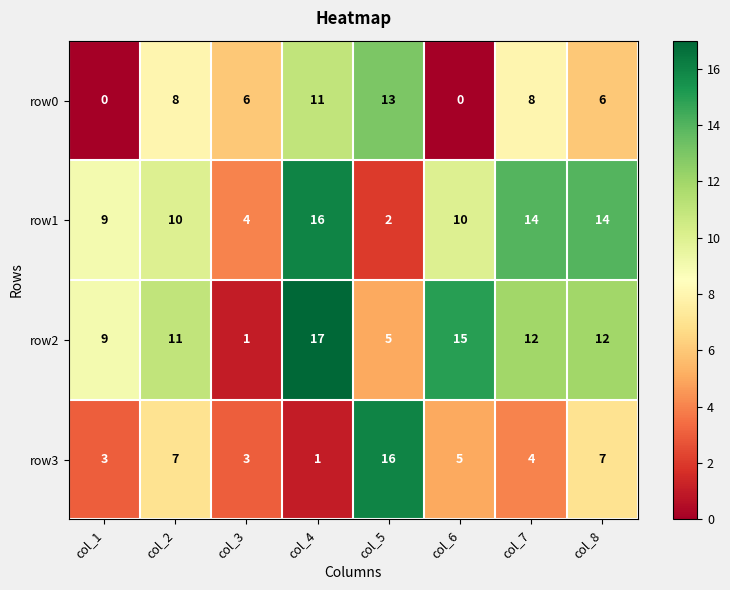

What is the approximate value of row1 at col_2, to the nearest 10?

10